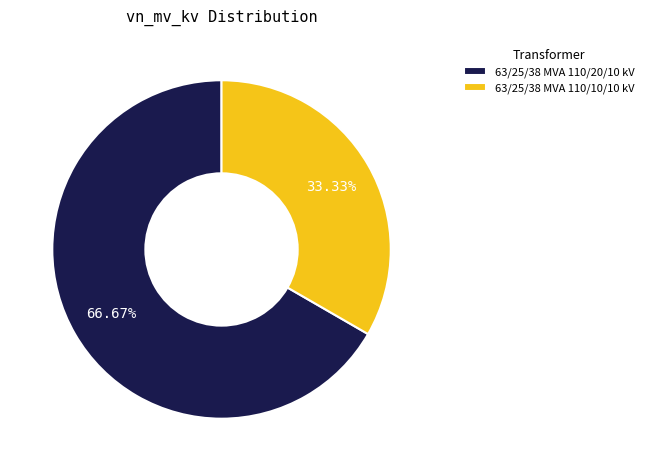

What is the largest slice in the pie chart?

63/25/38 MVA 110/20/10 kV